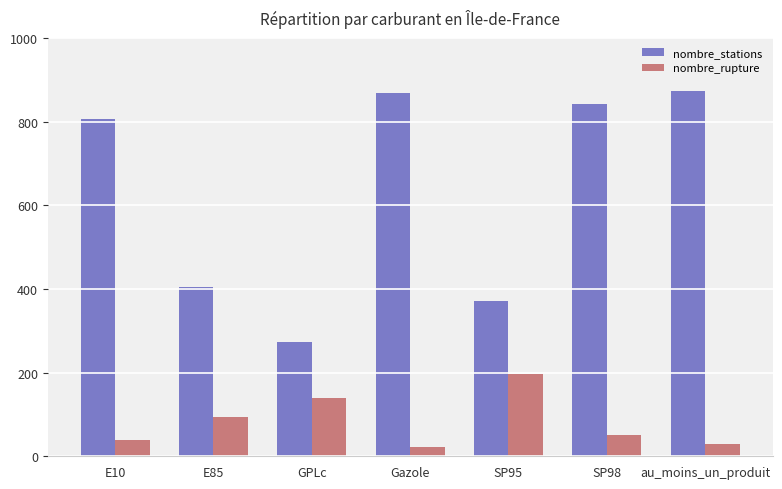

What is the value of the nombre_rupture bar at the 2nd from the left?

95